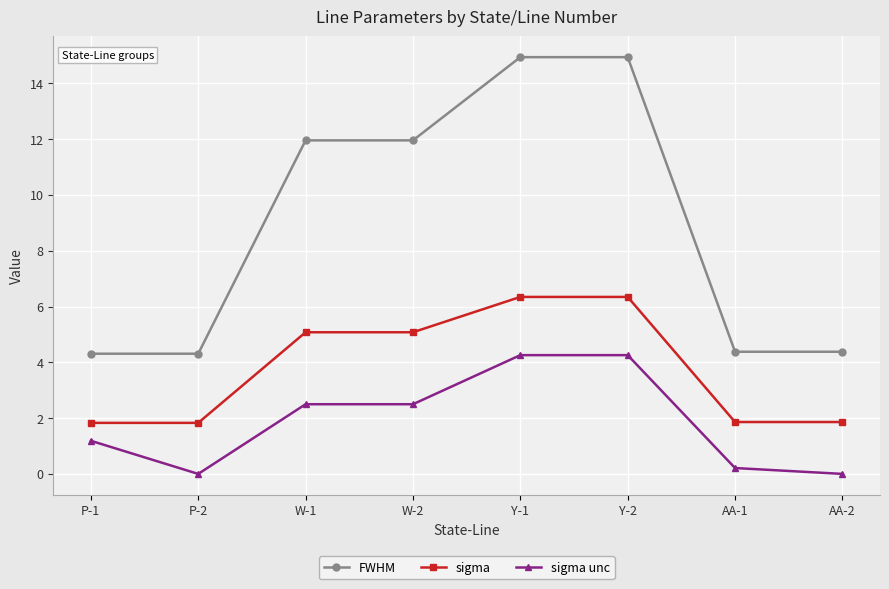

What is the label of the 3rd point from the right?

Y-2